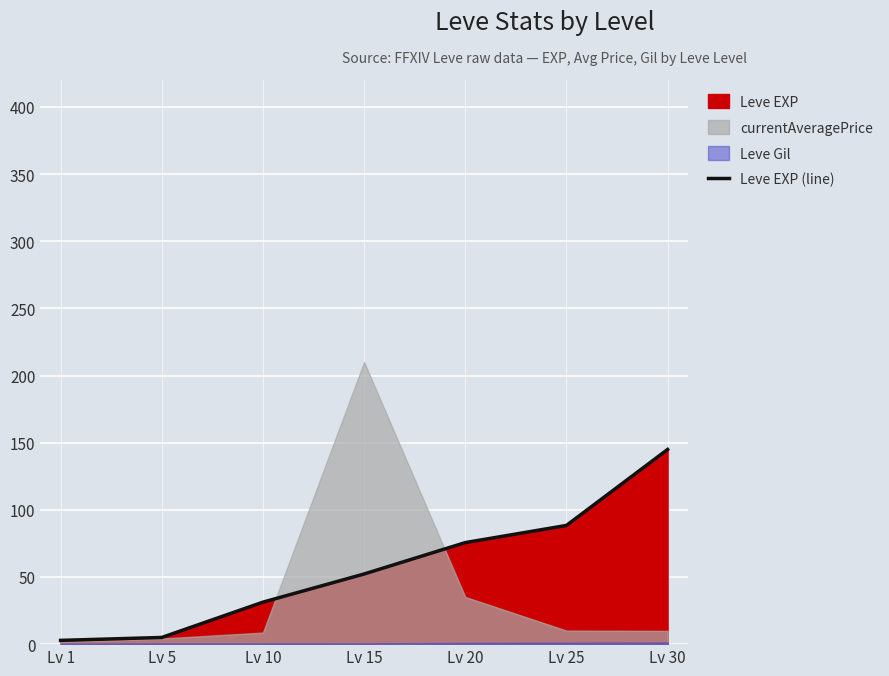

List the labels in order of value, smallest first.

Lv 1, Lv 5, Lv 10, Lv 15, Lv 20, Lv 25, Lv 30